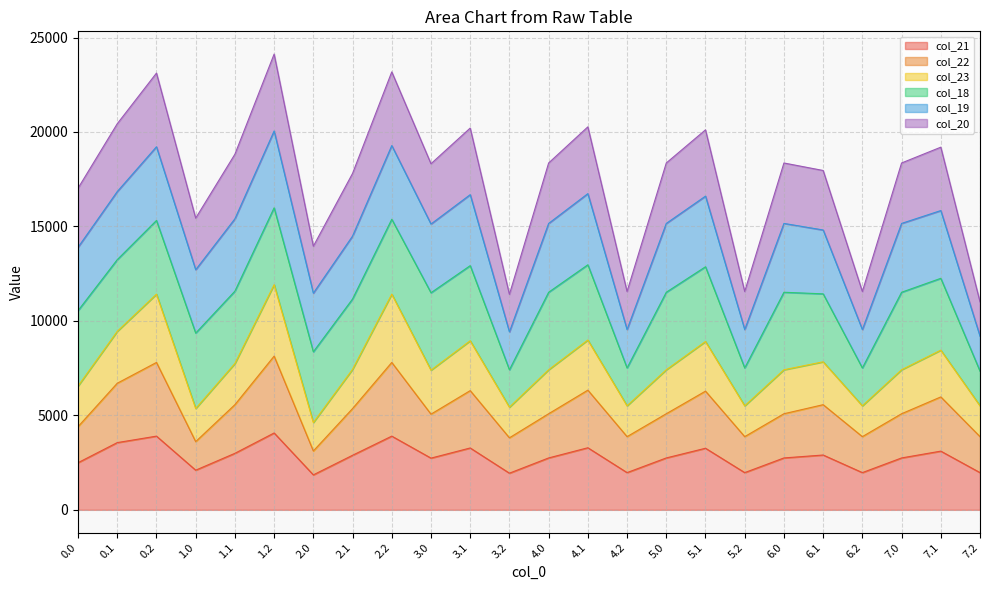

What is the label of the 15th point from the left?

4.2